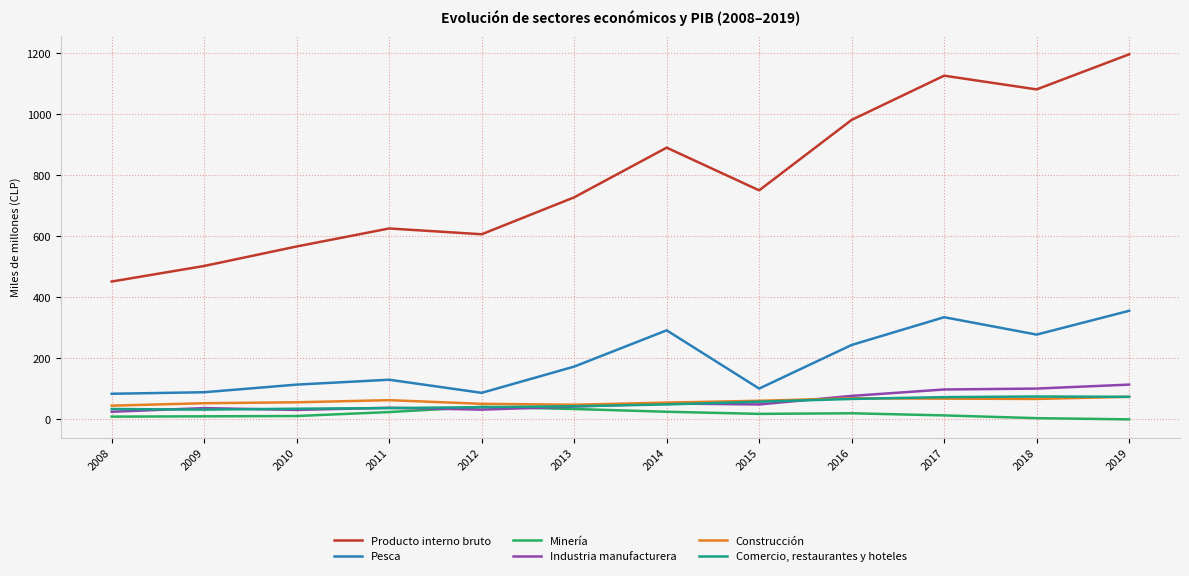

Is it true that Minería equals 0 at 2019?

True